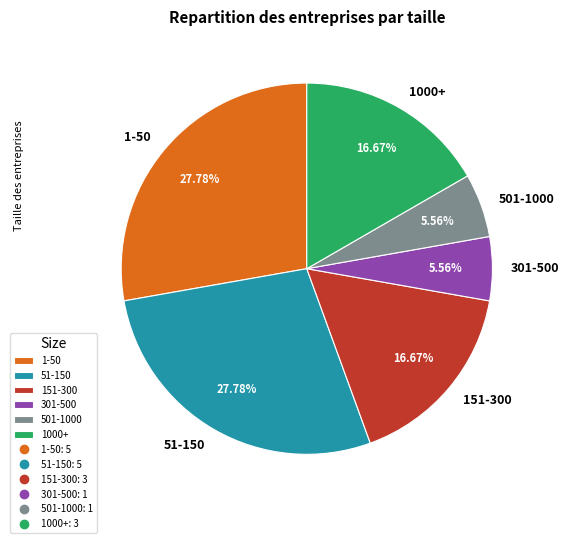

Does any single category account for the majority?

No